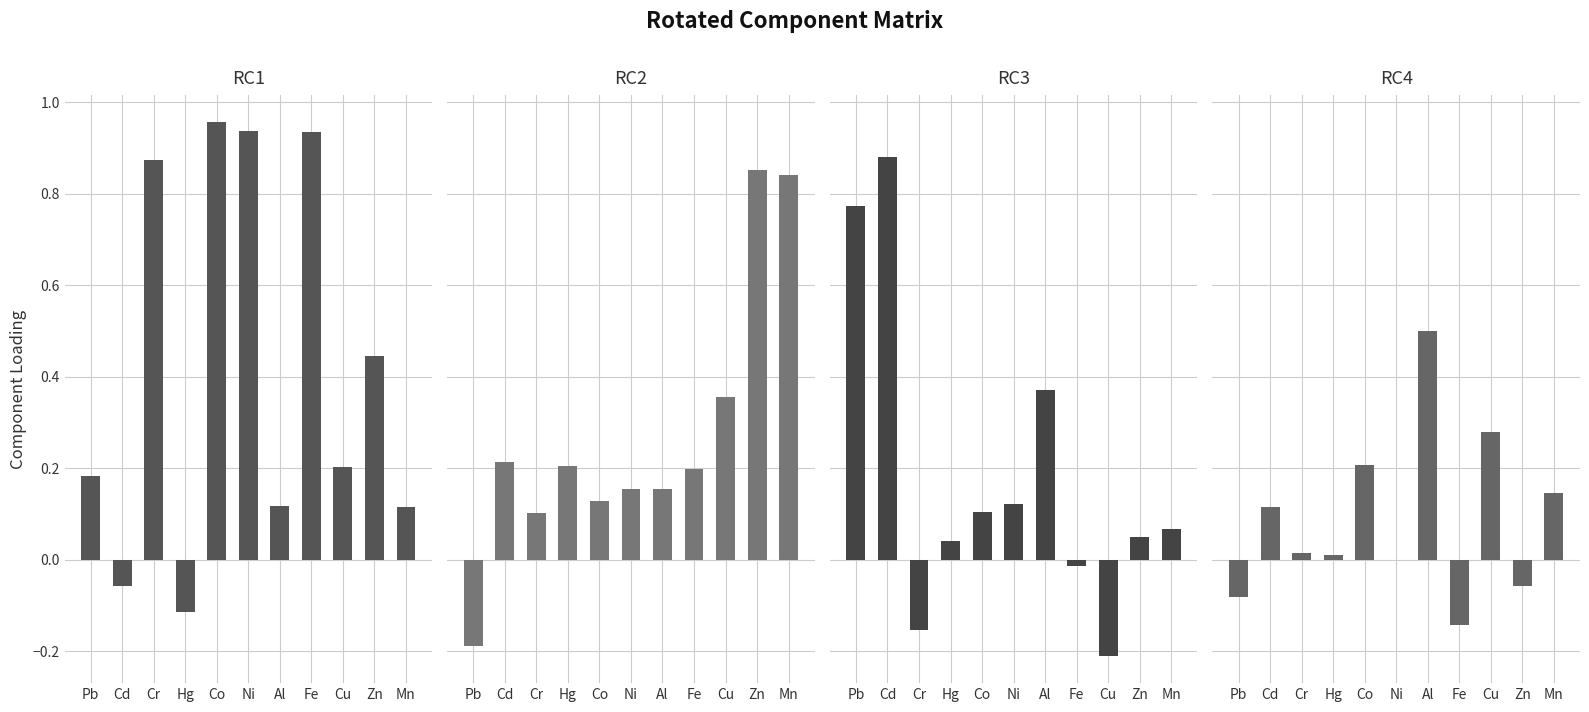

True or false: RC3 has a value of 0.5 at Pb.

False